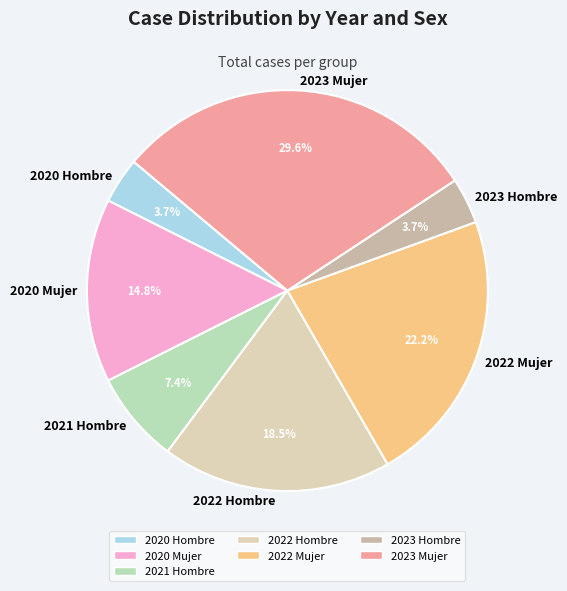

Approximately how many times larger is the value at 2022 Mujer compared to 2023 Mujer?

0.8